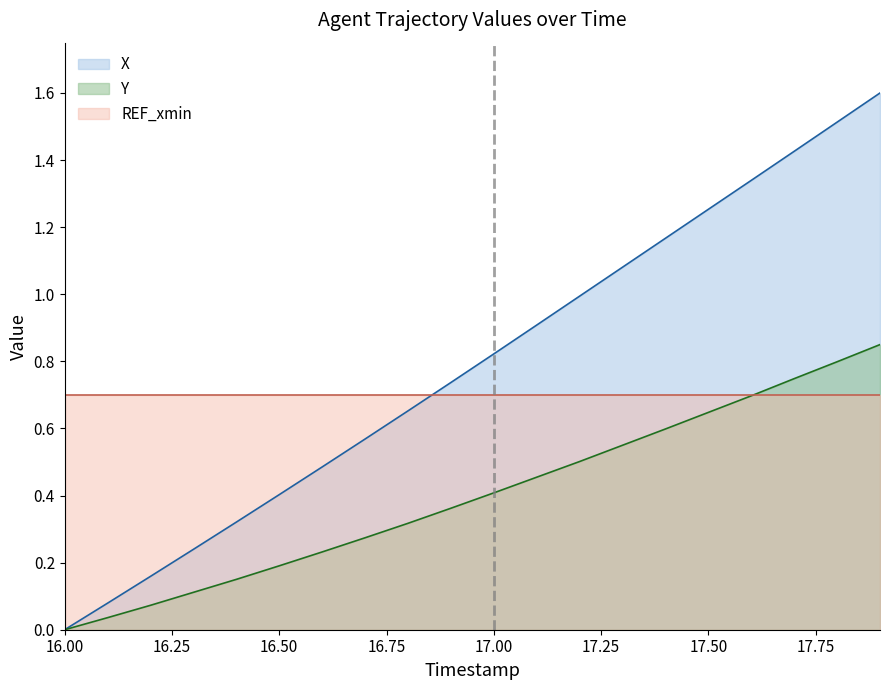

True or false: Y and X intersect in this chart.

False